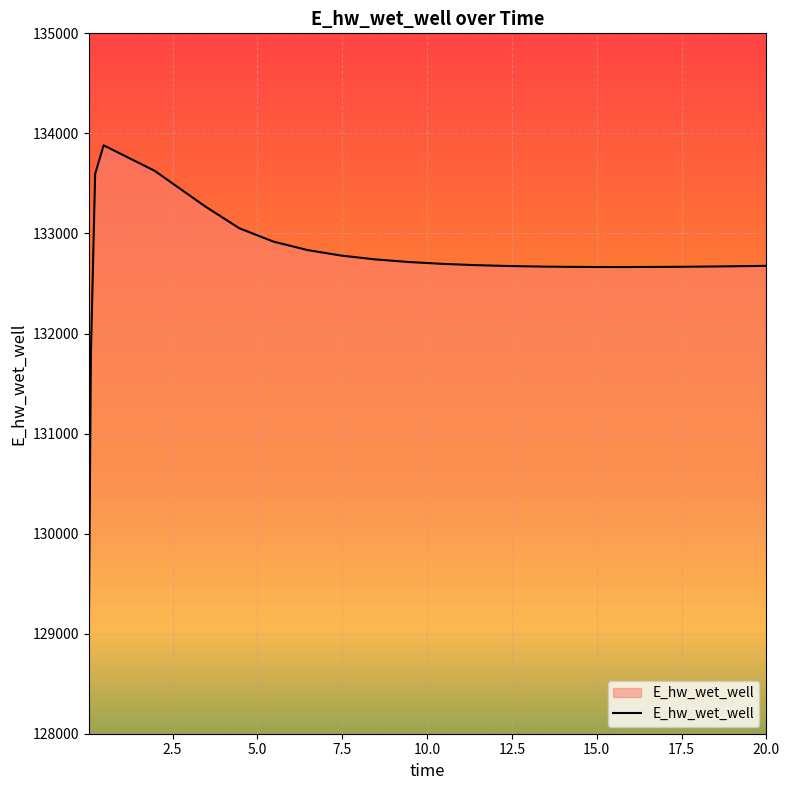

What is the maximum value shown in the chart?

133880.8